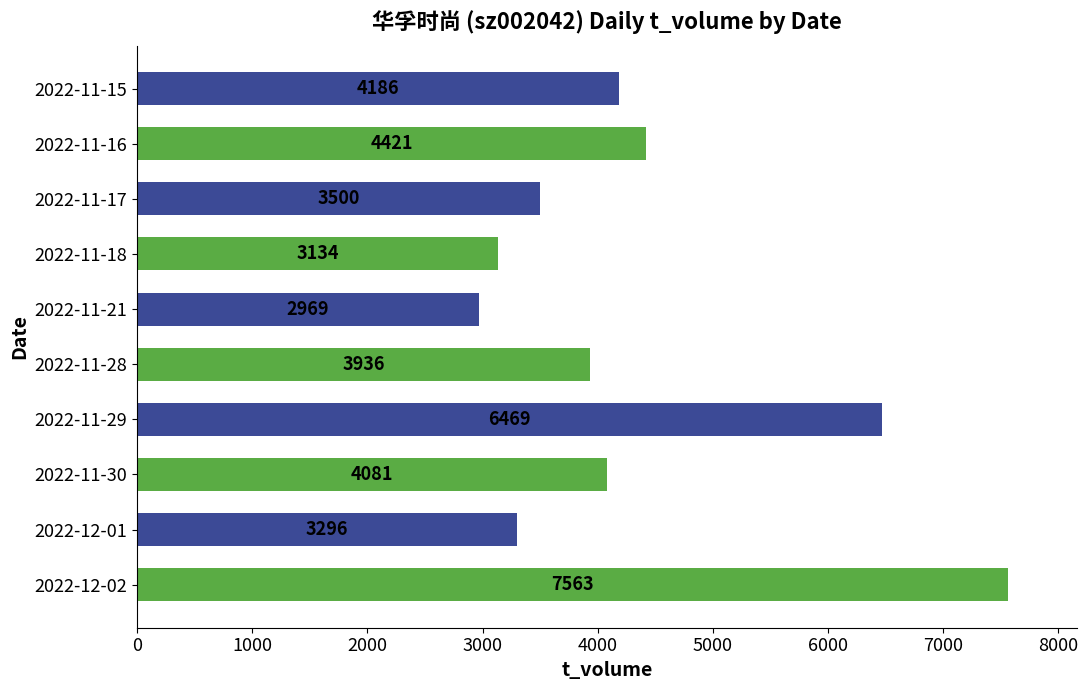

How many data points are less than 4081?

5